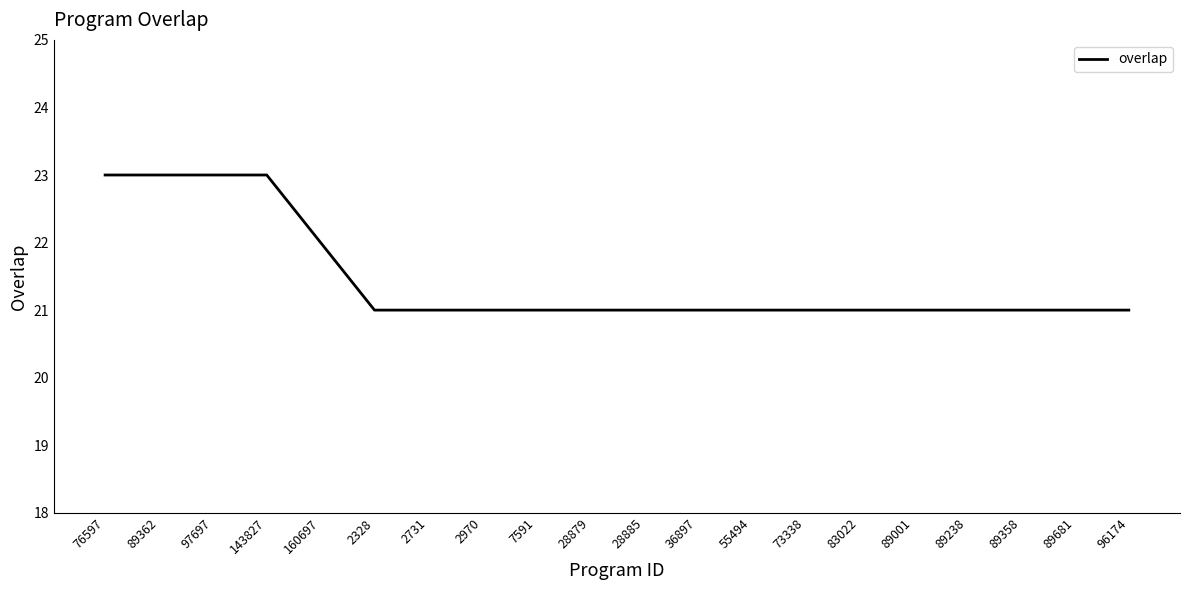

What is the ratio of the value at 28885 to the value at 73338?

1.0